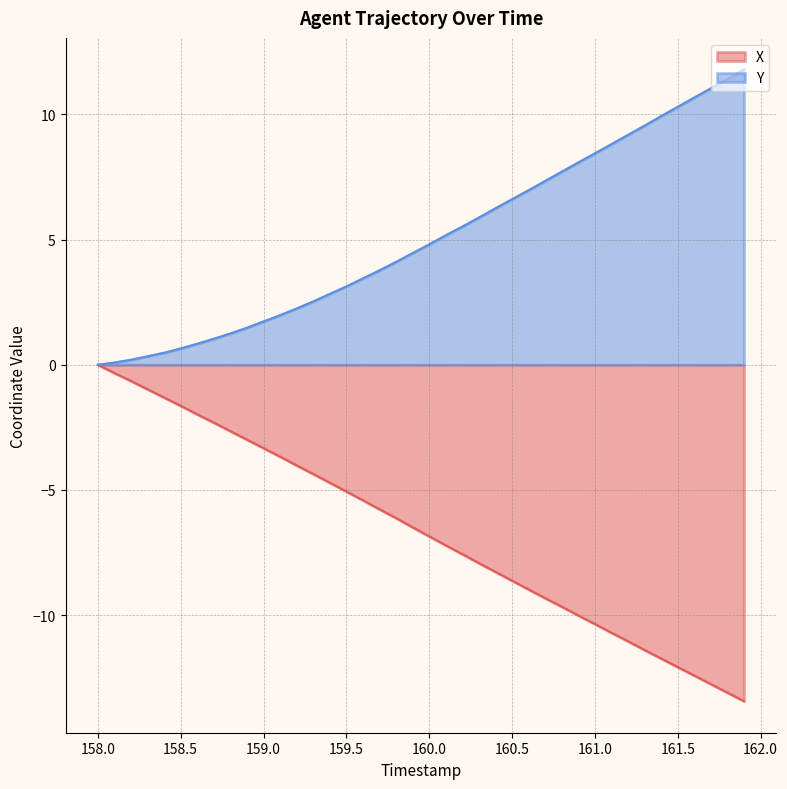

At which category does the chart reach its minimum across all series?

161.9